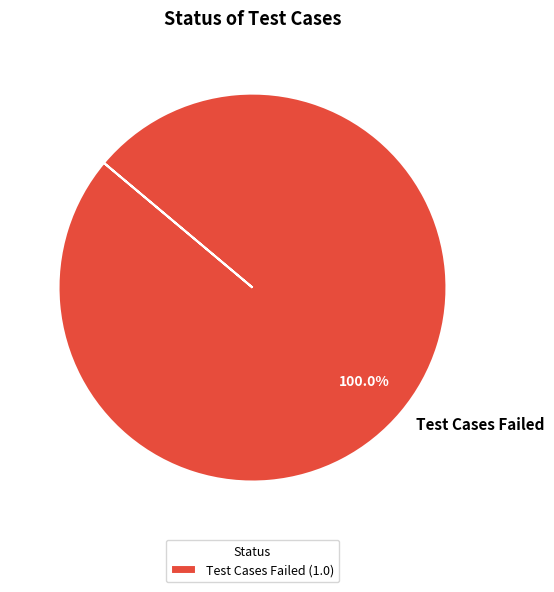

Does Test Cases Failed account for over 50% of the chart?

Yes